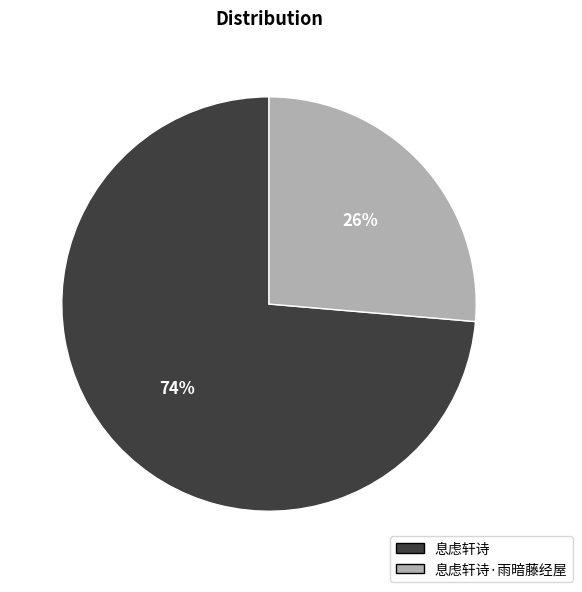

To the nearest percent, what is the average slice percentage?

50%